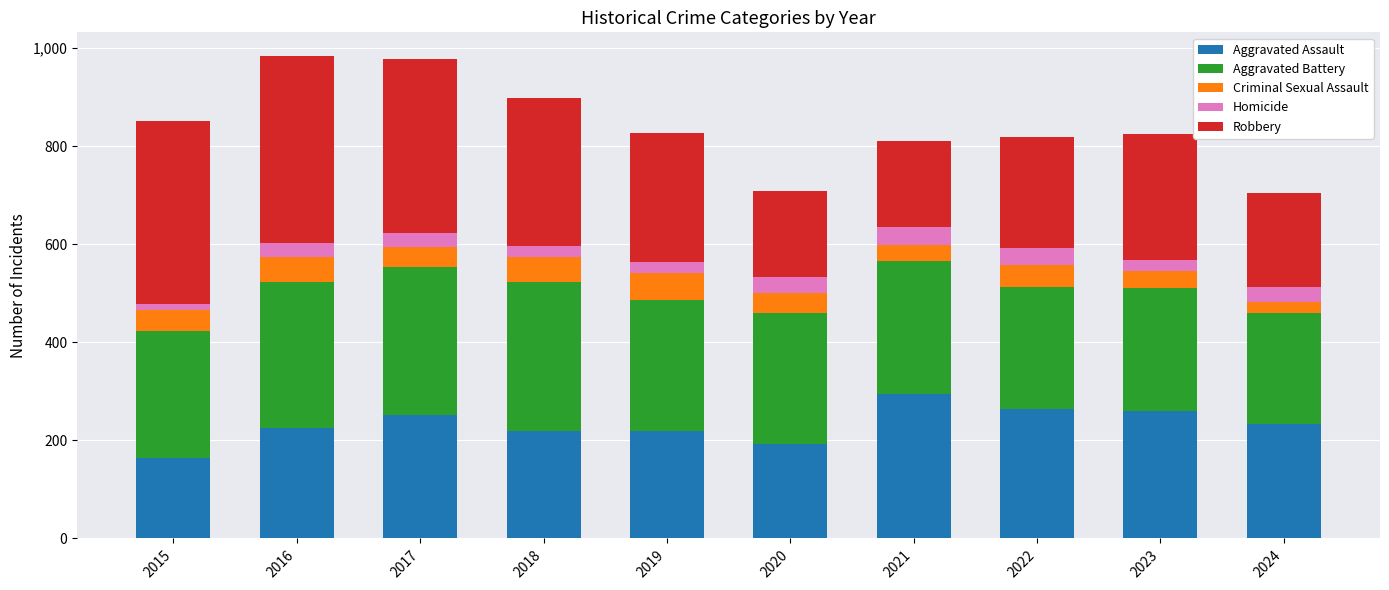

How many categories are shown in the chart?

10